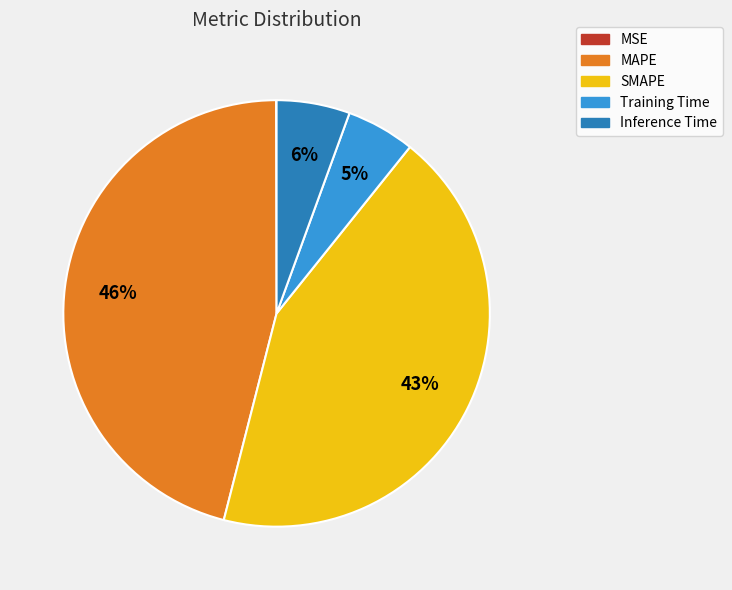

What percentage is the MAPE slice, to the nearest percent?

46%